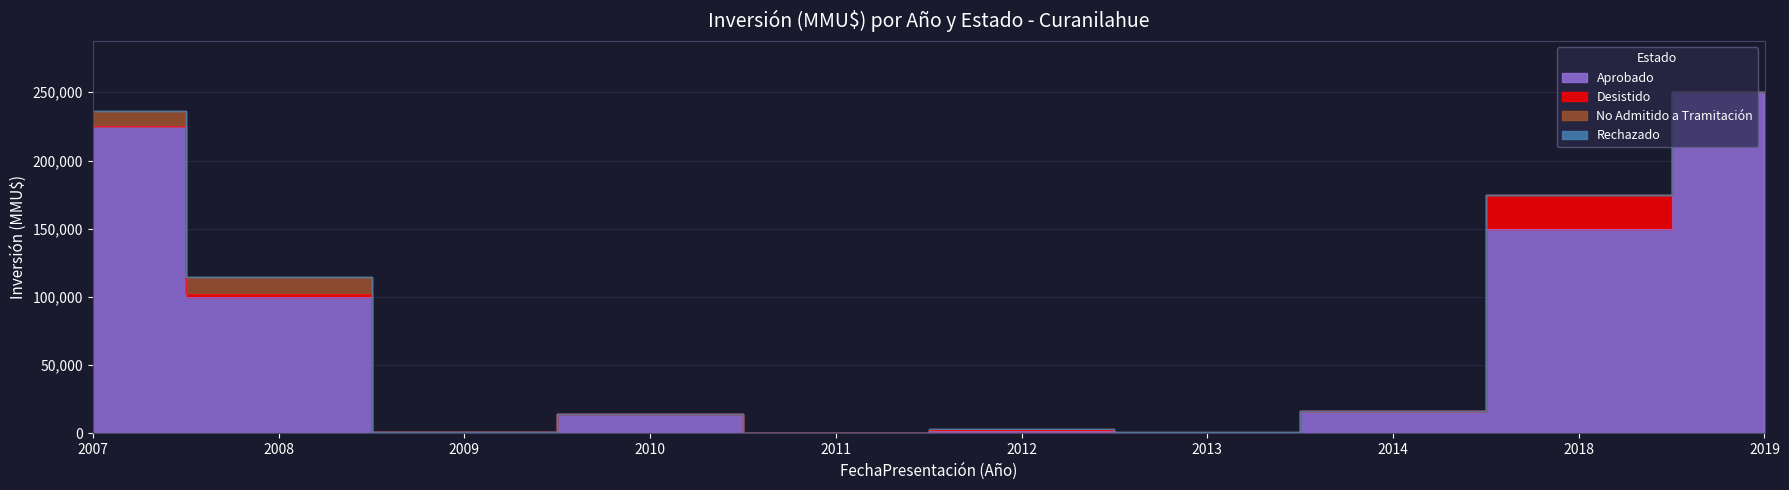

What is the difference between the highest and lowest values at 2007?

225171